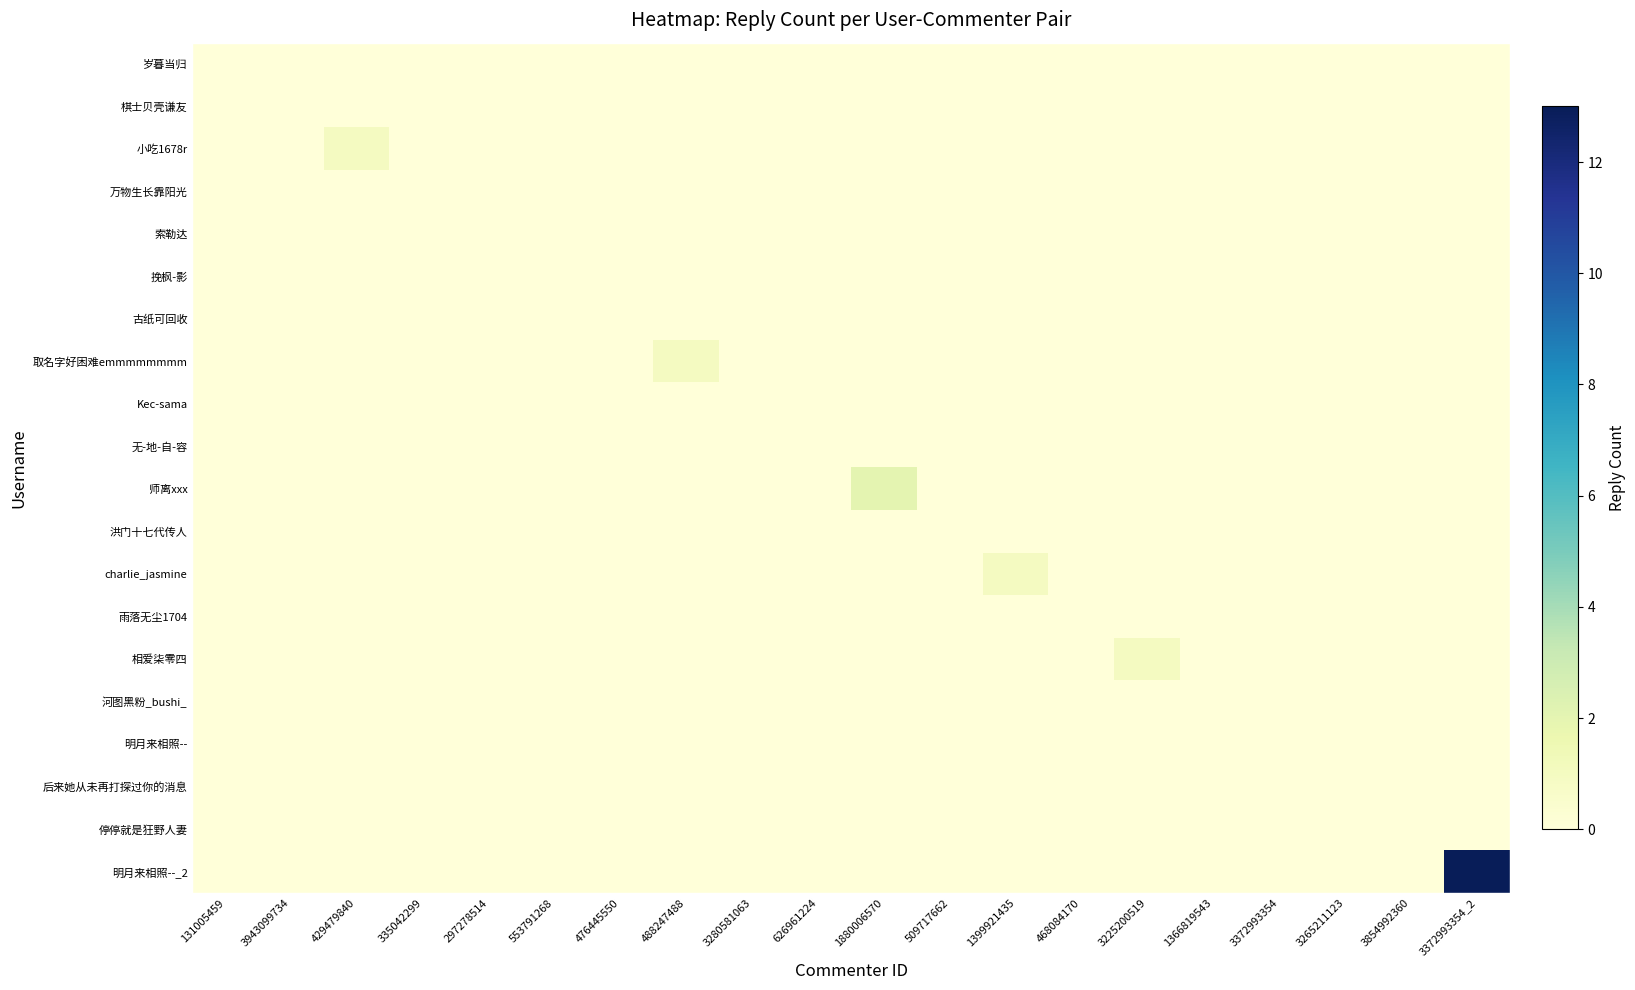

Reading left to right, extract all data points from this chart.

岁暮当归: 131005459=0	3943099734=0	429479840=0	335042299=0	297278514=0	553791268=0	476445550=0	488247488=0	3280581063=0	626961224=0	1880006570=0	509717662=0	1399921435=0	468084170=0	3225200519=0	1366819543=0	3372993354=0	3265211123=0	3854992360=0	3372993354_2=0
棋士贝壳谦友: 131005459=0	3943099734=0	429479840=0	335042299=0	297278514=0	553791268=0	476445550=0	488247488=0	3280581063=0	626961224=0	1880006570=0	509717662=0	1399921435=0	468084170=0	3225200519=0	1366819543=0	3372993354=0	3265211123=0	3854992360=0	3372993354_2=0
小吃1678r: 131005459=0	3943099734=0	429479840=1	335042299=0	297278514=0	553791268=0	476445550=0	488247488=0	3280581063=0	626961224=0	1880006570=0	509717662=0	1399921435=0	468084170=0	3225200519=0	1366819543=0	3372993354=0	3265211123=0	3854992360=0	3372993354_2=0
万物生长靠阳光: 131005459=0	3943099734=0	429479840=0	335042299=0	297278514=0	553791268=0	476445550=0	488247488=0	3280581063=0	626961224=0	1880006570=0	509717662=0	1399921435=0	468084170=0	3225200519=0	1366819543=0	3372993354=0	3265211123=0	3854992360=0	3372993354_2=0
索勒达: 131005459=0	3943099734=0	429479840=0	335042299=0	297278514=0	553791268=0	476445550=0	488247488=0	3280581063=0	626961224=0	1880006570=0	509717662=0	1399921435=0	468084170=0	3225200519=0	1366819543=0	3372993354=0	3265211123=0	3854992360=0	3372993354_2=0
挽枫-影: 131005459=0	3943099734=0	429479840=0	335042299=0	297278514=0	553791268=0	476445550=0	488247488=0	3280581063=0	626961224=0	1880006570=0	509717662=0	1399921435=0	468084170=0	3225200519=0	1366819543=0	3372993354=0	3265211123=0	3854992360=0	3372993354_2=0
古纸可回收: 131005459=0	3943099734=0	429479840=0	335042299=0	297278514=0	553791268=0	476445550=0	488247488=0	3280581063=0	626961224=0	1880006570=0	509717662=0	1399921435=0	468084170=0	3225200519=0	1366819543=0	3372993354=0	3265211123=0	3854992360=0	3372993354_2=0
取名字好困难emmmmmmmm: 131005459=0	3943099734=0	429479840=0	335042299=0	297278514=0	553791268=0	476445550=0	488247488=1	3280581063=0	626961224=0	1880006570=0	509717662=0	1399921435=0	468084170=0	3225200519=0	1366819543=0	3372993354=0	3265211123=0	3854992360=0	3372993354_2=0
Kec-sama: 131005459=0	3943099734=0	429479840=0	335042299=0	297278514=0	553791268=0	476445550=0	488247488=0	3280581063=0	626961224=0	1880006570=0	509717662=0	1399921435=0	468084170=0	3225200519=0	1366819543=0	3372993354=0	3265211123=0	3854992360=0	3372993354_2=0
无-地-自-容: 131005459=0	3943099734=0	429479840=0	335042299=0	297278514=0	553791268=0	476445550=0	488247488=0	3280581063=0	626961224=0	1880006570=0	509717662=0	1399921435=0	468084170=0	3225200519=0	1366819543=0	3372993354=0	3265211123=0	3854992360=0	3372993354_2=0
师离xxx: 131005459=0	3943099734=0	429479840=0	335042299=0	297278514=0	553791268=0	476445550=0	488247488=0	3280581063=0	626961224=0	1880006570=2	509717662=0	1399921435=0	468084170=0	3225200519=0	1366819543=0	3372993354=0	3265211123=0	3854992360=0	3372993354_2=0
洪门十七代传人: 131005459=0	3943099734=0	429479840=0	335042299=0	297278514=0	553791268=0	476445550=0	488247488=0	3280581063=0	626961224=0	1880006570=0	509717662=0	1399921435=0	468084170=0	3225200519=0	1366819543=0	3372993354=0	3265211123=0	3854992360=0	3372993354_2=0
charlie_jasmine: 131005459=0	3943099734=0	429479840=0	335042299=0	297278514=0	553791268=0	476445550=0	488247488=0	3280581063=0	626961224=0	1880006570=0	509717662=0	1399921435=1	468084170=0	3225200519=0	1366819543=0	3372993354=0	3265211123=0	3854992360=0	3372993354_2=0
雨落无尘1704: 131005459=0	3943099734=0	429479840=0	335042299=0	297278514=0	553791268=0	476445550=0	488247488=0	3280581063=0	626961224=0	1880006570=0	509717662=0	1399921435=0	468084170=0	3225200519=0	1366819543=0	3372993354=0	3265211123=0	3854992360=0	3372993354_2=0
相爱柒零四: 131005459=0	3943099734=0	429479840=0	335042299=0	297278514=0	553791268=0	476445550=0	488247488=0	3280581063=0	626961224=0	1880006570=0	509717662=0	1399921435=0	468084170=0	3225200519=1	1366819543=0	3372993354=0	3265211123=0	3854992360=0	3372993354_2=0
河图黑粉_bushi_: 131005459=0	3943099734=0	429479840=0	335042299=0	297278514=0	553791268=0	476445550=0	488247488=0	3280581063=0	626961224=0	1880006570=0	509717662=0	1399921435=0	468084170=0	3225200519=0	1366819543=0	3372993354=0	3265211123=0	3854992360=0	3372993354_2=0
明月来相照--: 131005459=0	3943099734=0	429479840=0	335042299=0	297278514=0	553791268=0	476445550=0	488247488=0	3280581063=0	626961224=0	1880006570=0	509717662=0	1399921435=0	468084170=0	3225200519=0	1366819543=0	3372993354=0	3265211123=0	3854992360=0	3372993354_2=0
后来她从未再打探过你的消息: 131005459=0	3943099734=0	429479840=0	335042299=0	297278514=0	553791268=0	476445550=0	488247488=0	3280581063=0	626961224=0	1880006570=0	509717662=0	1399921435=0	468084170=0	3225200519=0	1366819543=0	3372993354=0	3265211123=0	3854992360=0	3372993354_2=0
停停就是狂野人妻: 131005459=0	3943099734=0	429479840=0	335042299=0	297278514=0	553791268=0	476445550=0	488247488=0	3280581063=0	626961224=0	1880006570=0	509717662=0	1399921435=0	468084170=0	3225200519=0	1366819543=0	3372993354=0	3265211123=0	3854992360=0	3372993354_2=0
明月来相照--_2: 131005459=0	3943099734=0	429479840=0	335042299=0	297278514=0	553791268=0	476445550=0	488247488=0	3280581063=0	626961224=0	1880006570=0	509717662=0	1399921435=0	468084170=0	3225200519=0	1366819543=0	3372993354=0	3265211123=0	3854992360=0	3372993354_2=13